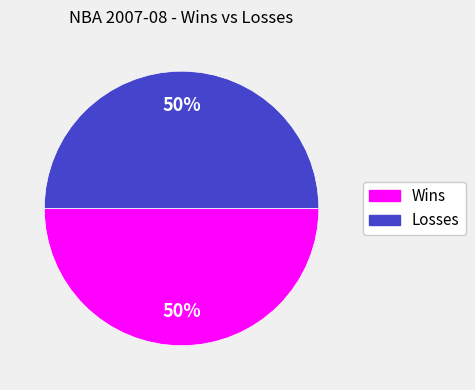

Combined, do Wins and Losses account for over 50%?

Yes